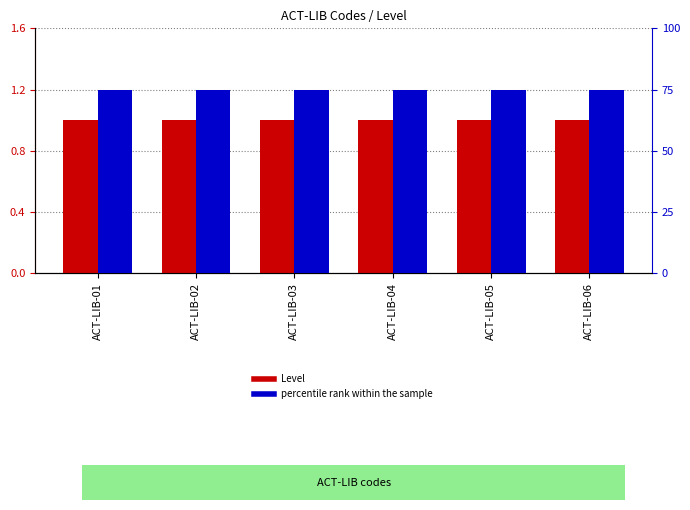

What is the value of the Level bar at the 1st from the left?

1